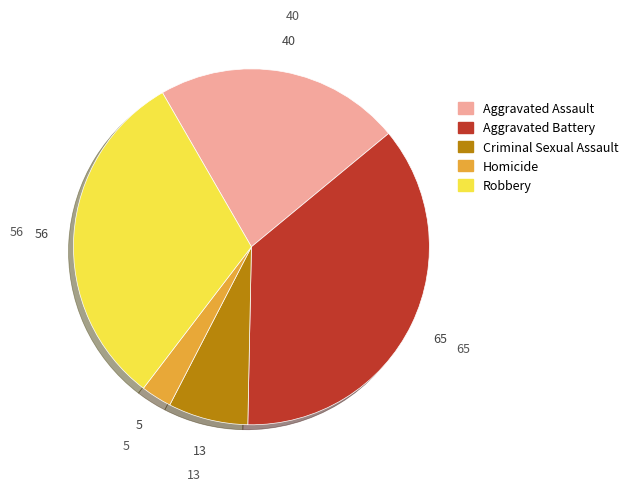

What is the ratio of the value at Homicide to the value at Robbery?

0.1